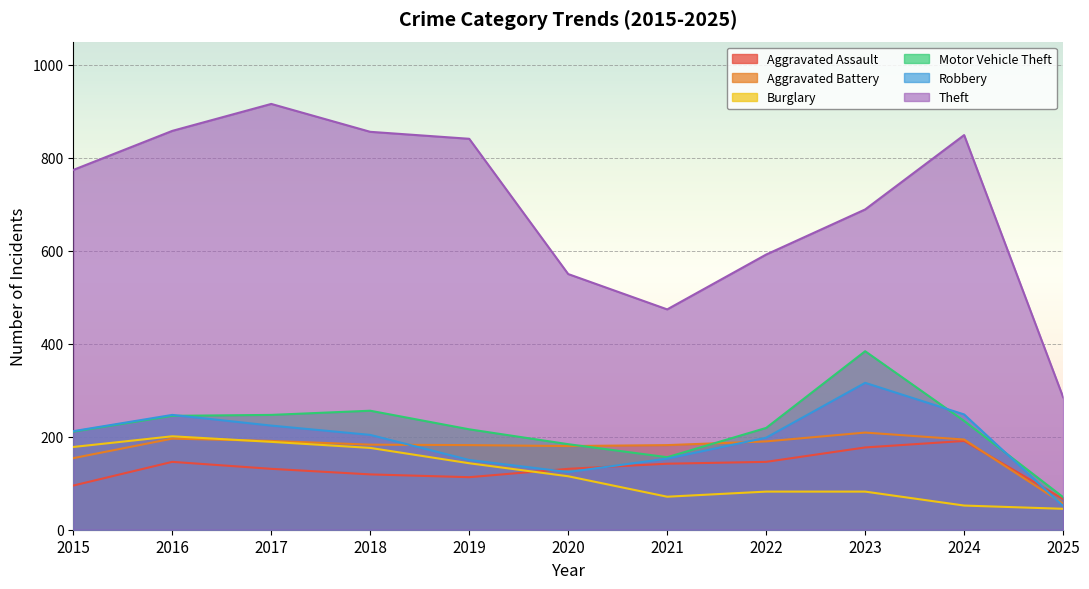

The value of Aggravated Battery at 2019 is 182. True or false?

True